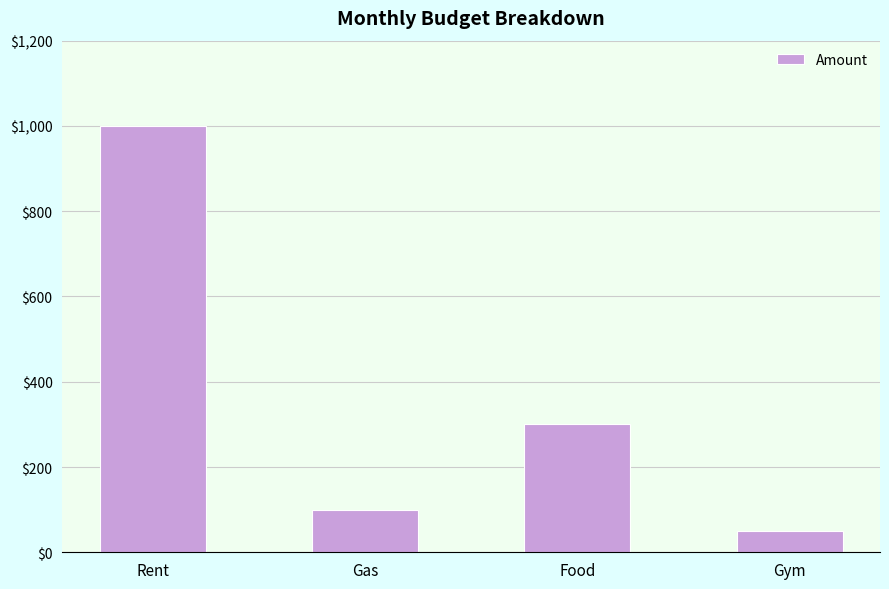

What is the label of the 4th bar from the left?

Gym